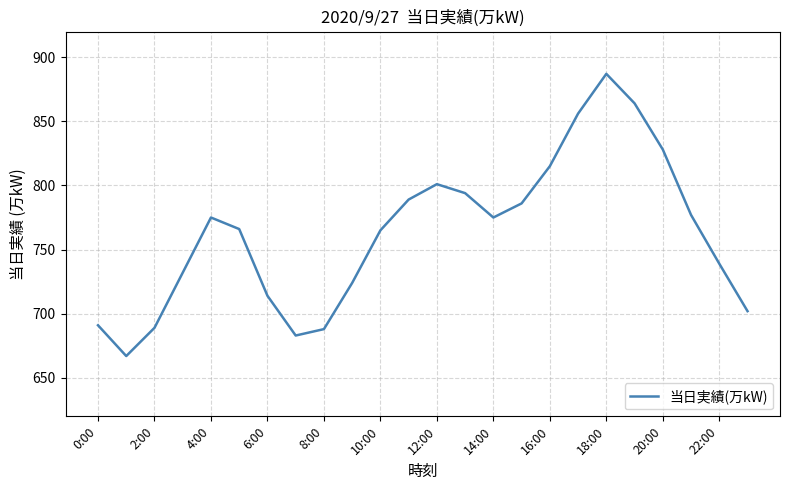

What is the maximum value shown in the chart?

887